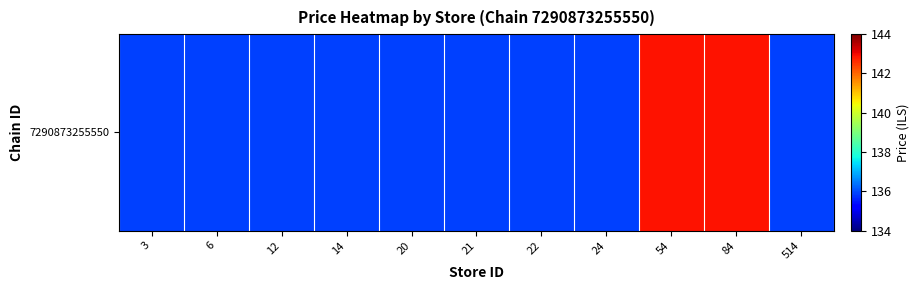

What is the ratio of the value at 6 to the value at 514?

1.0